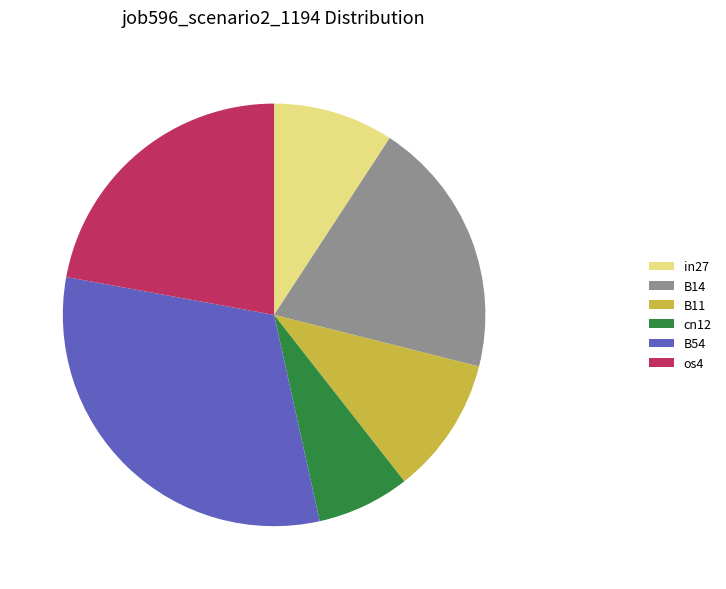

What is the smallest slice in the pie chart?

cn12